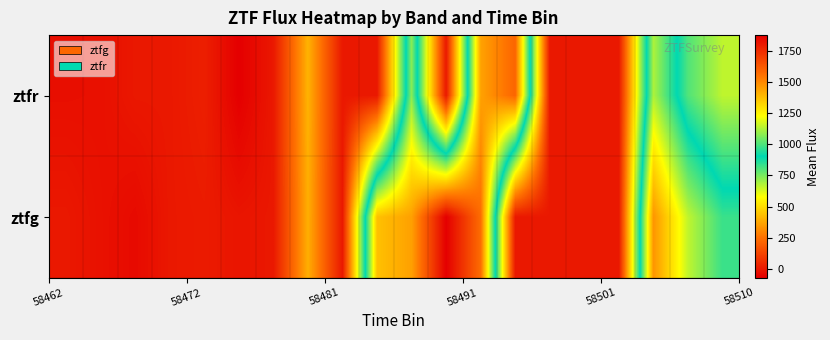

What is the smallest value displayed?

-70.6